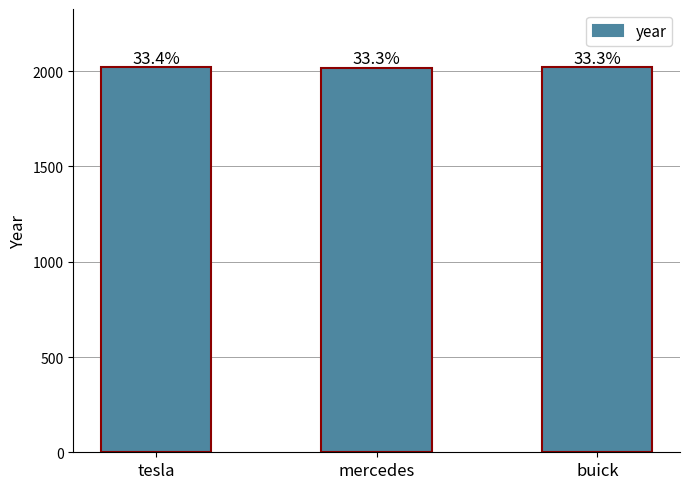

The chart shows a value of 2019 at mercedes. True or false?

True